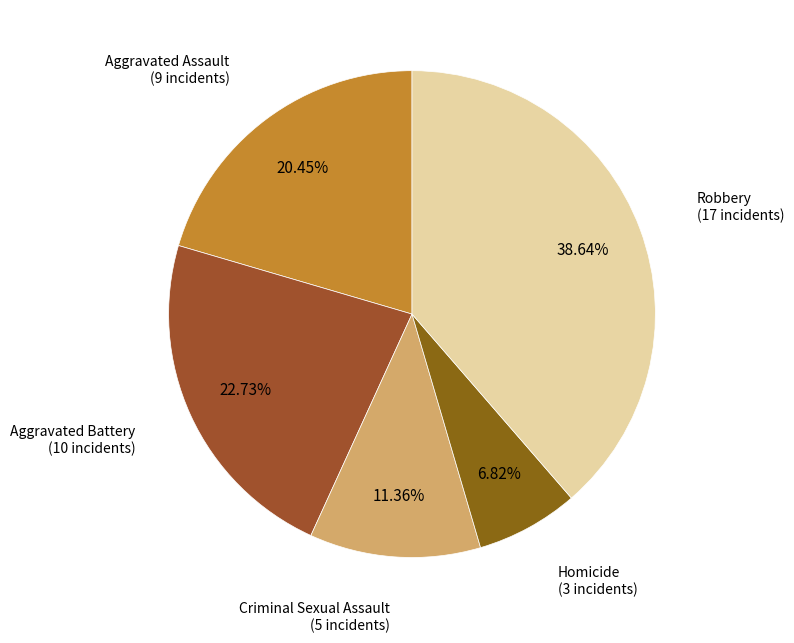

How many slices are in this pie chart?

5